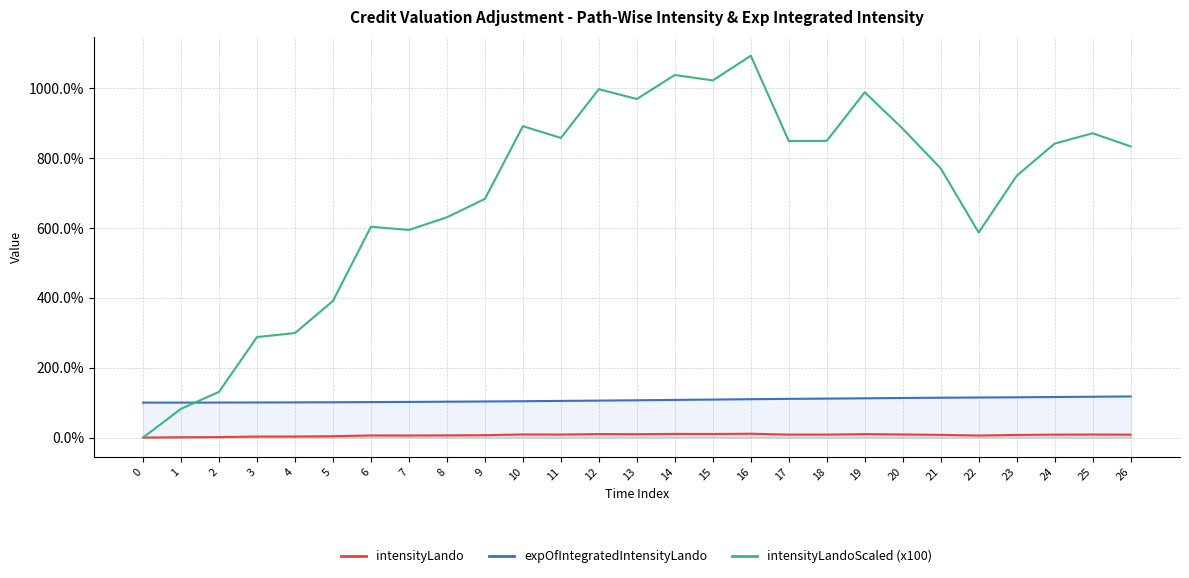

What is the difference between the expOfIntegratedIntensityLando values at 23 and 0?

0.2